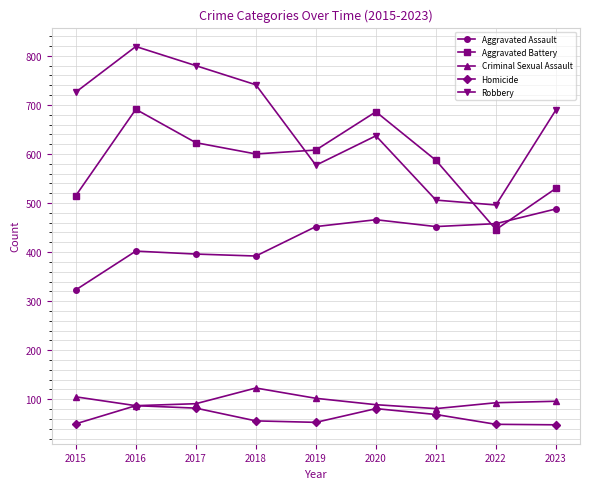

What is the lowest value of the Criminal Sexual Assault series?

81